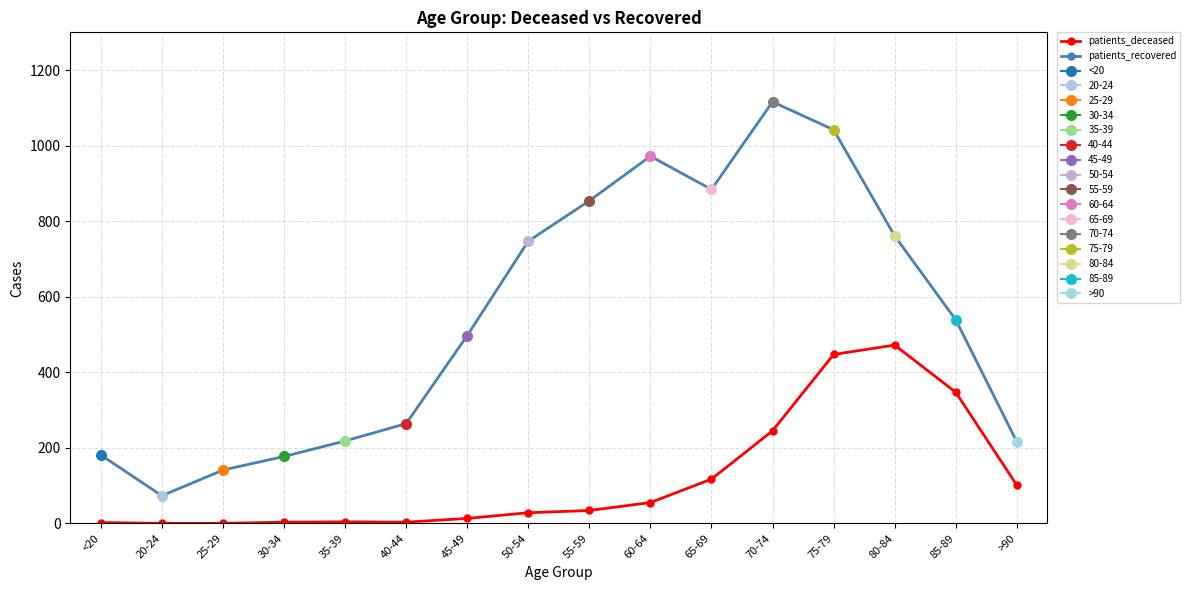

At which label does patients_deceased reach its peak?

80-84